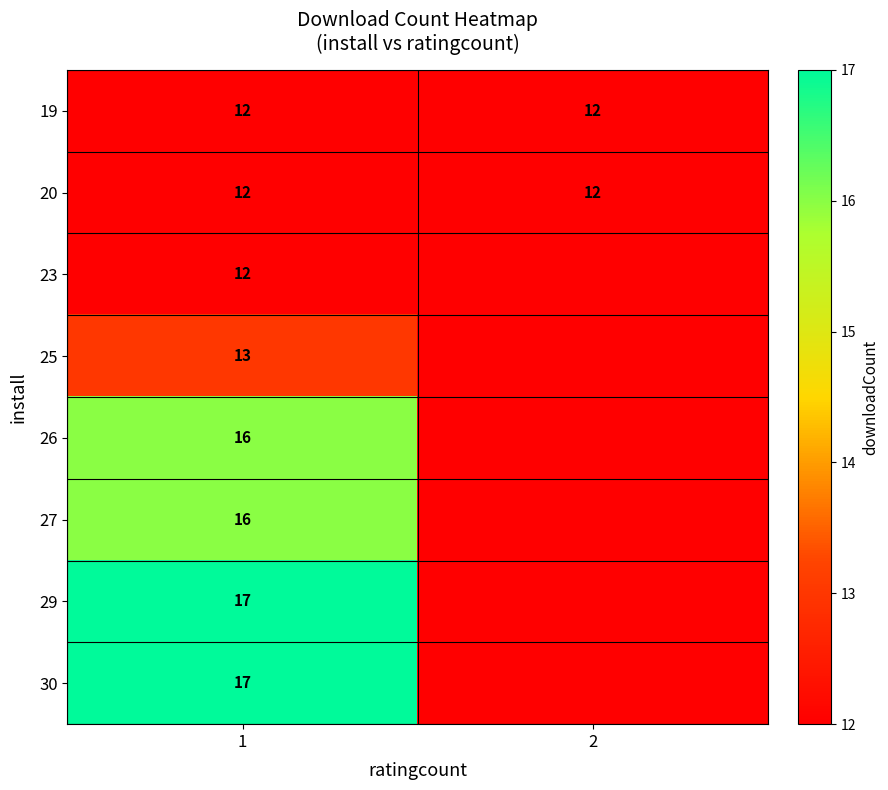

Is the value of 27 at 1 greater than the value of 19 at 2?

Yes